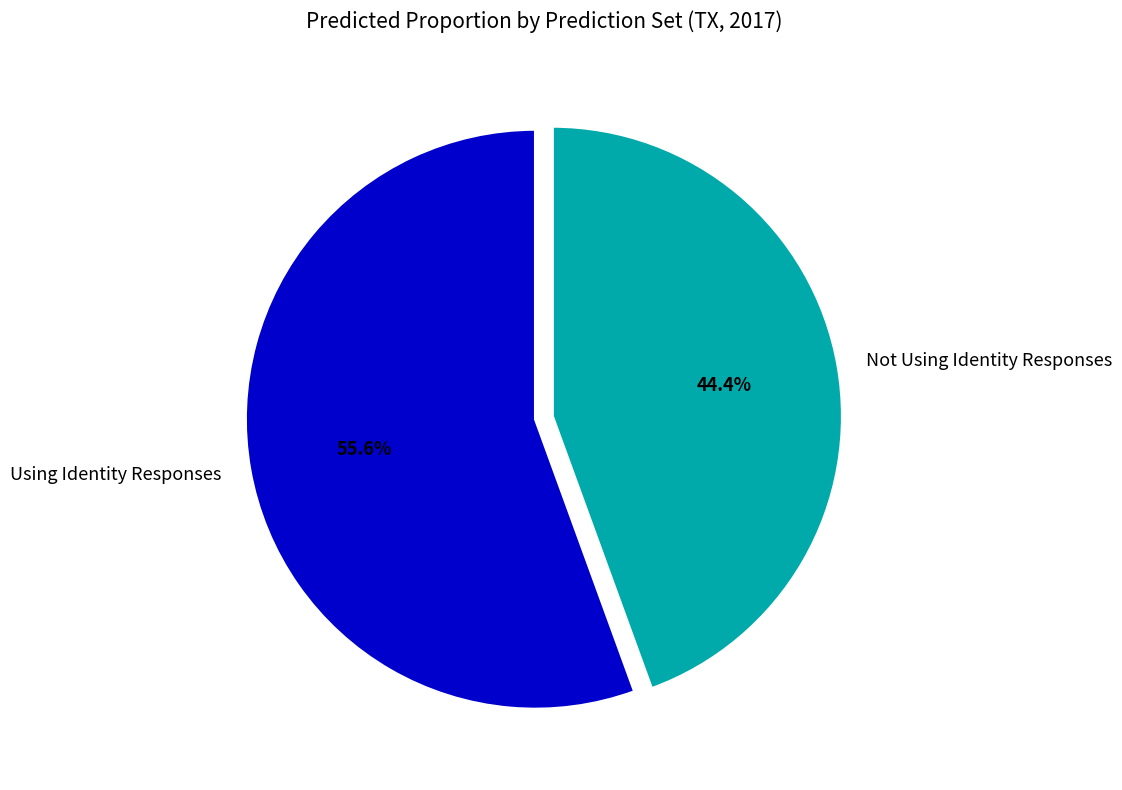

Rank the categories by value from lowest to highest.

Not Using Identity Responses, Using Identity Responses